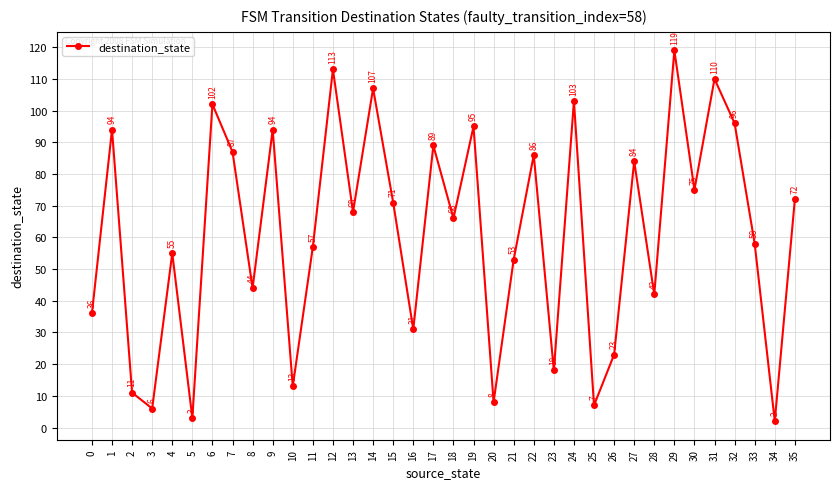

Does the chart display data point markers on the line(s)?

Yes